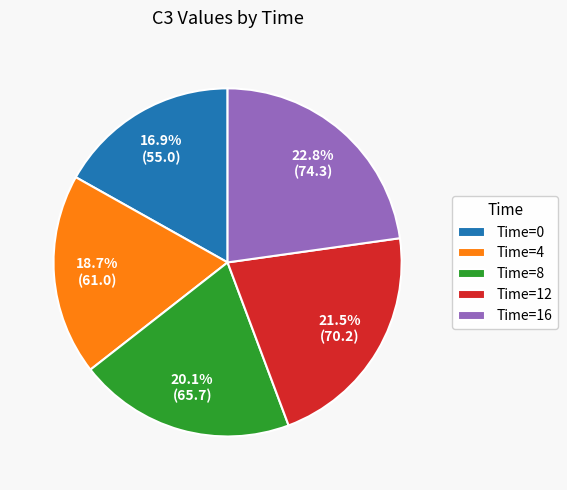

Which has a higher value, Time=8 or Time=16?

Time=16